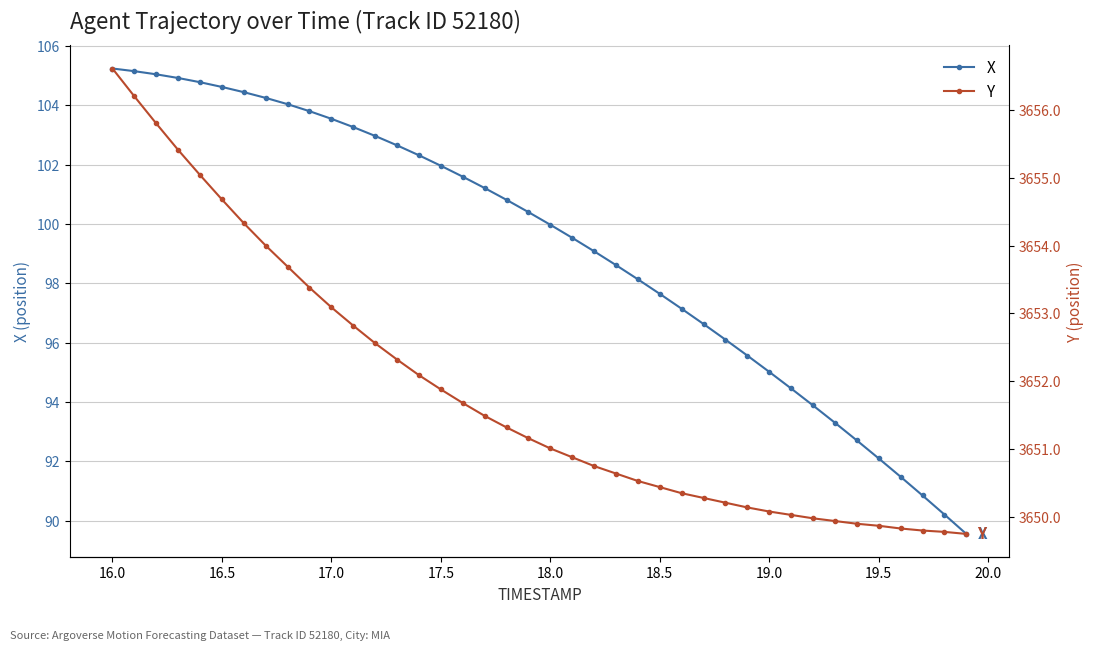

The value of X at 19.5 is 134.4. True or false?

False